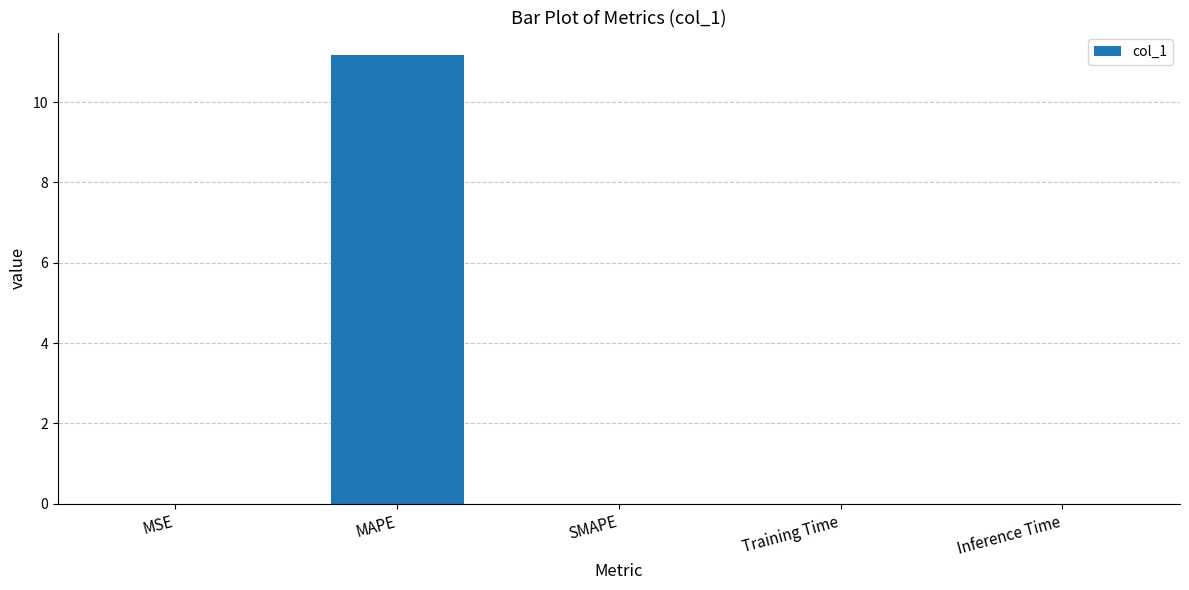

Which category has the highest value across all series?

MAPE